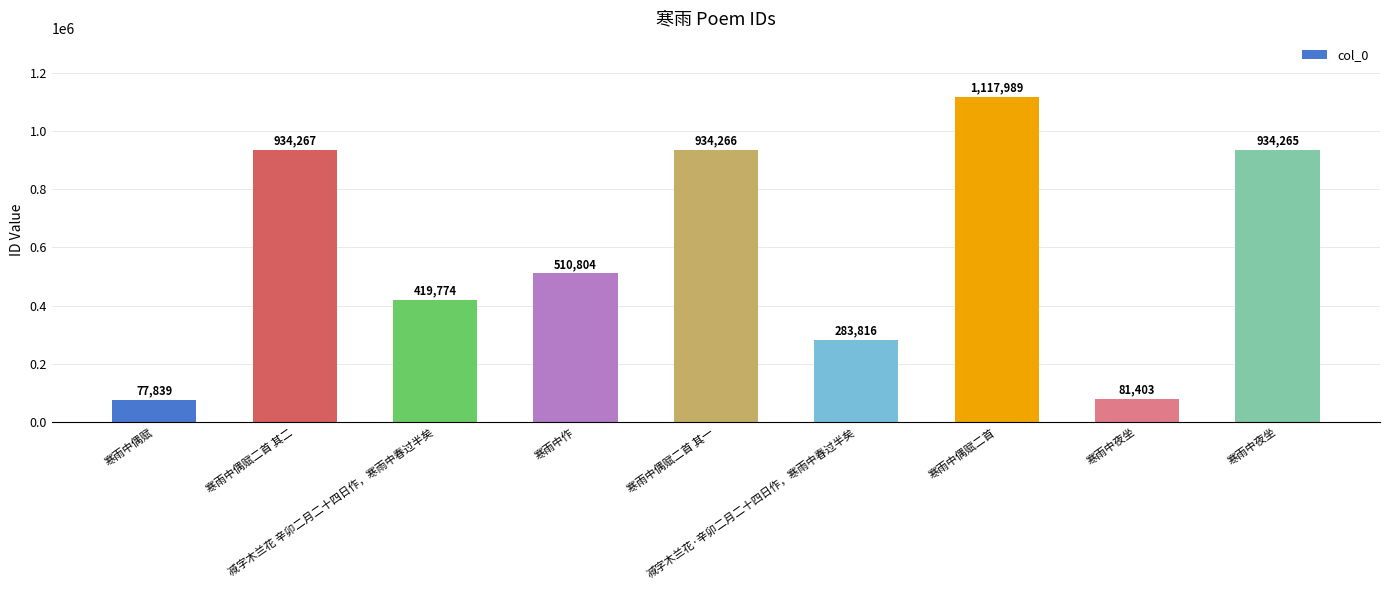

What is the approximate value at 减字木兰花·辛卯二月二十四日作，寒雨中春过半矣, to the nearest 10?

283820